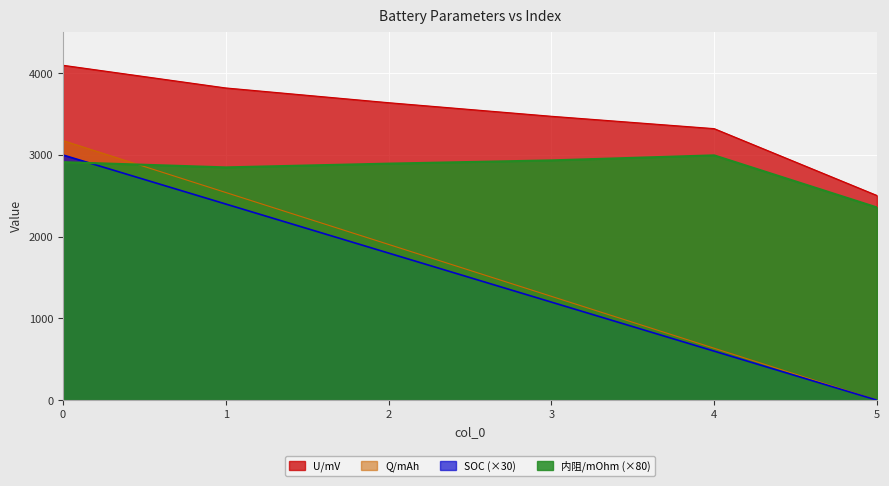

True or false: U/mV and SOC cross at least once.

False